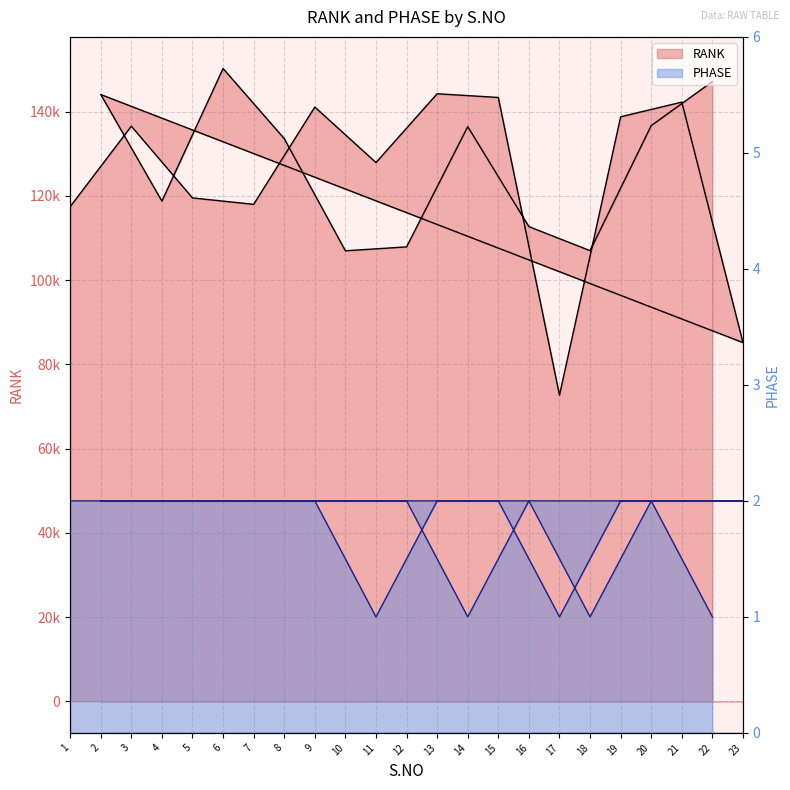

What is the difference between the maximum and minimum values in the RANK series?

77570